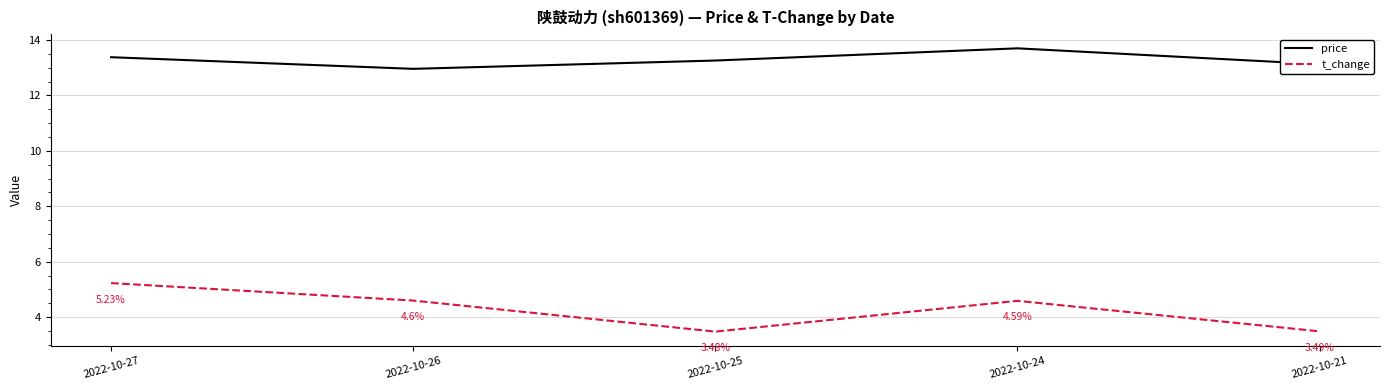

At how many categories does at least one series exceed 6?

5